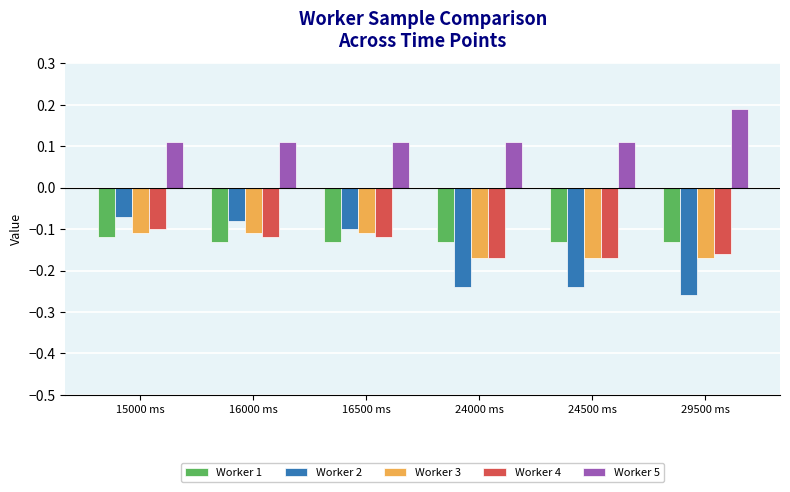

What is the sum of all Worker 2 values?

-1.0